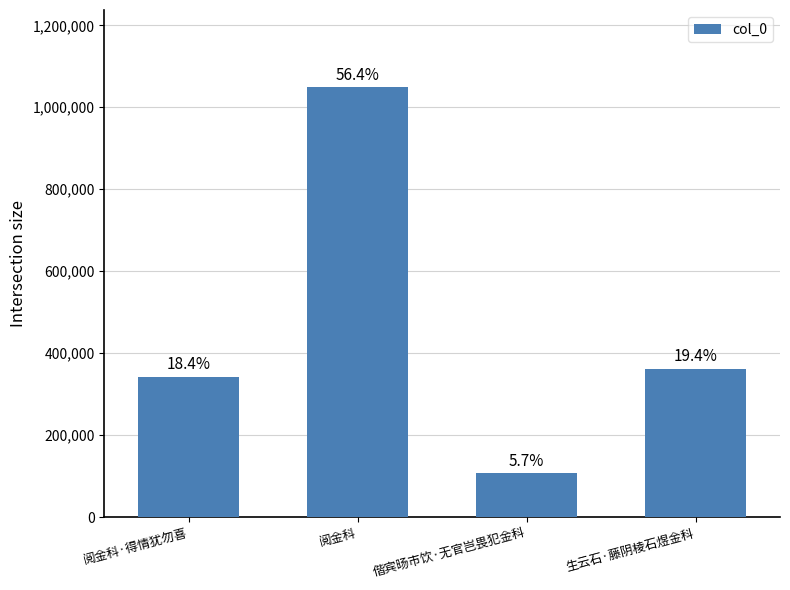

Approximately how many times larger is the value at 阅金科 compared to 阅金科·得情犹勿喜?

3.1